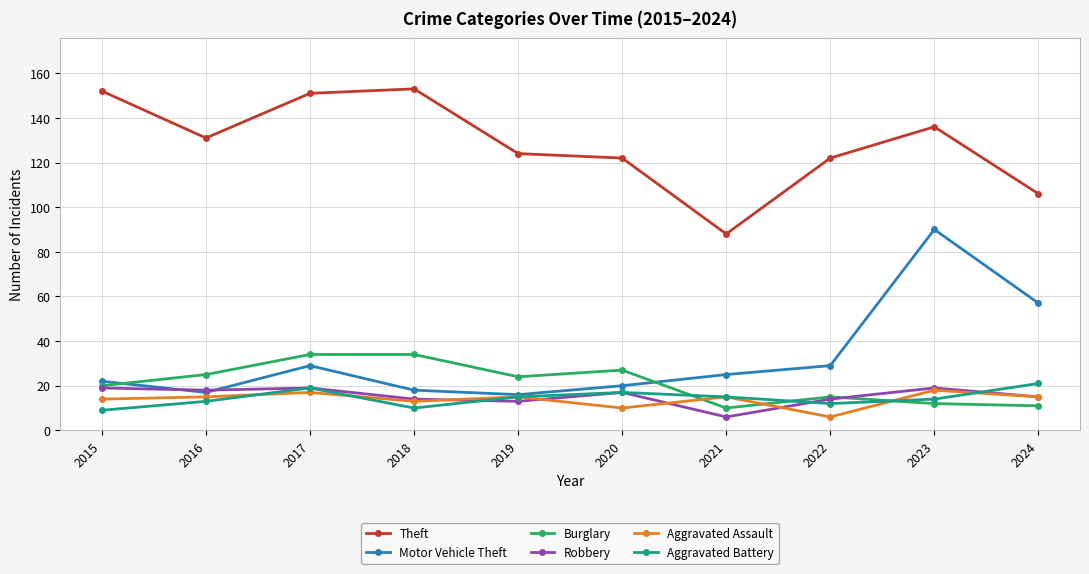

At which category does Burglary reach its first local valley?

2019